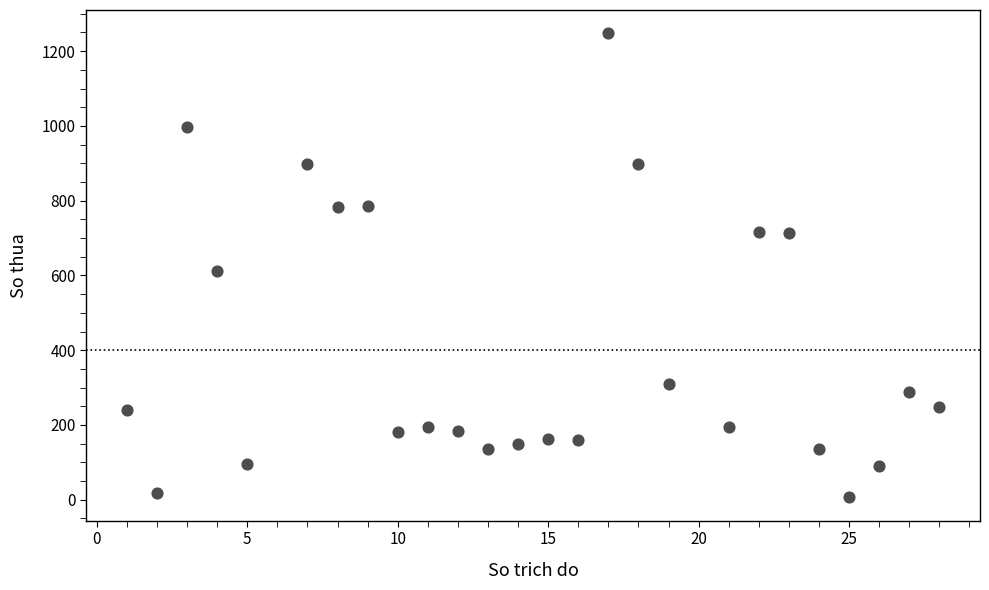

What Y value in the scatter plot is closest to 627?

612